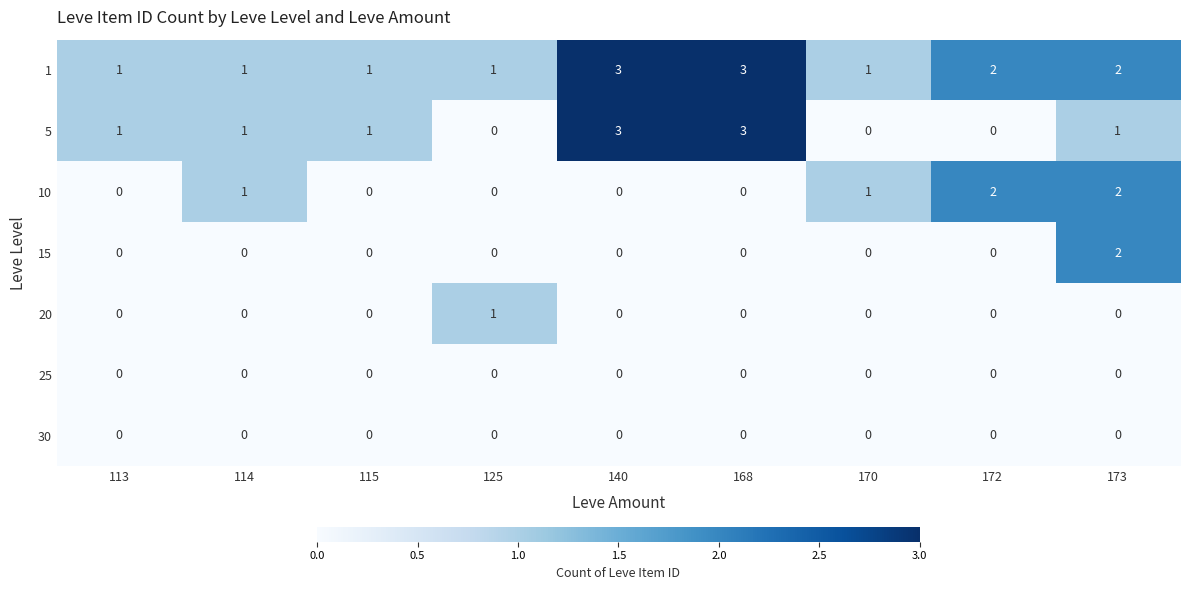

How many series are shown in this chart?

7